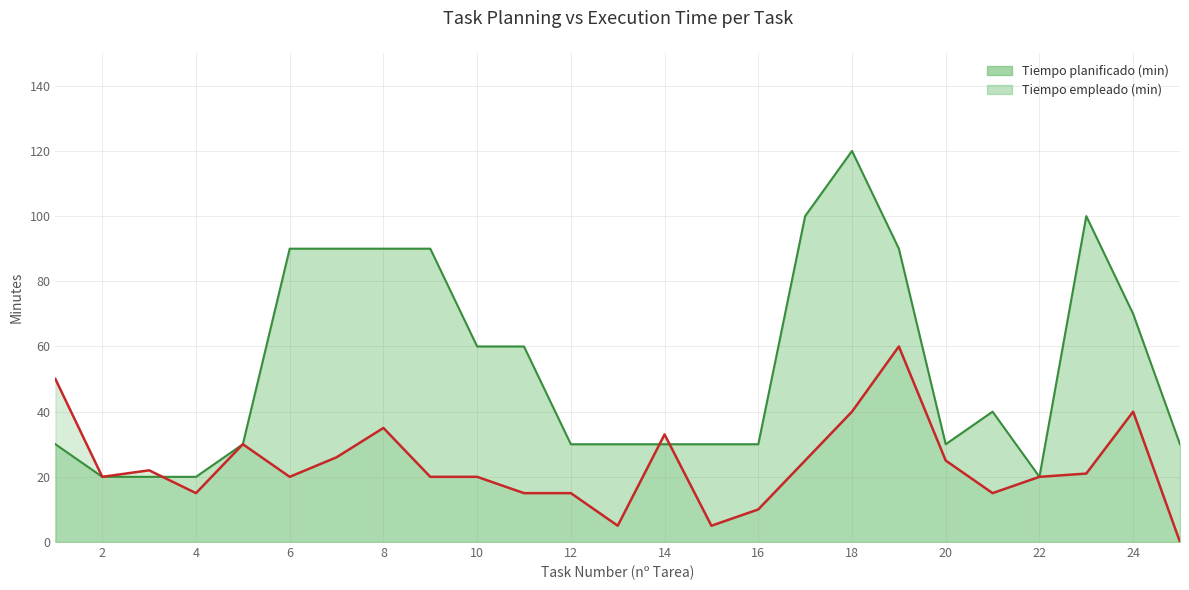

What is the difference between the maximum and minimum values in the Tiempo planificado (min) series?

100